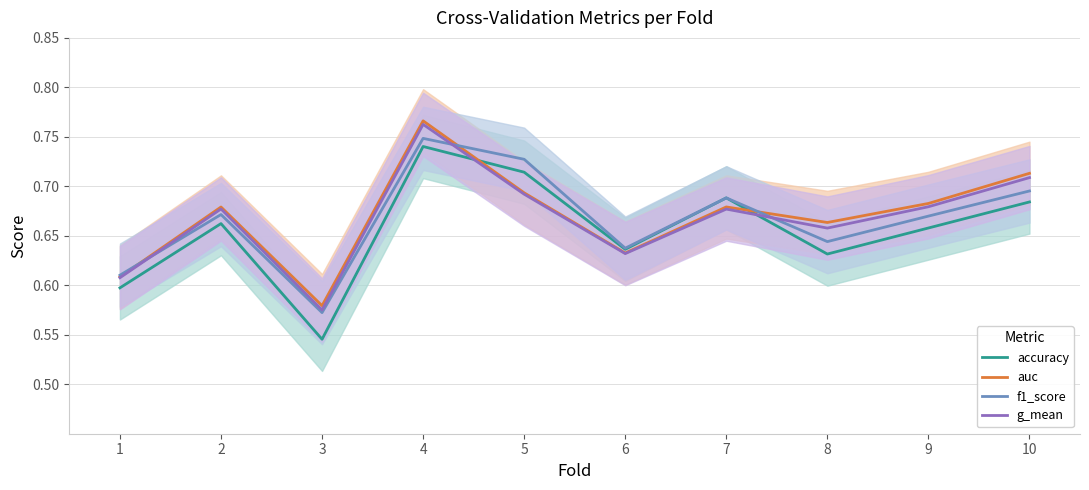

Where is the first local maximum for auc?

2